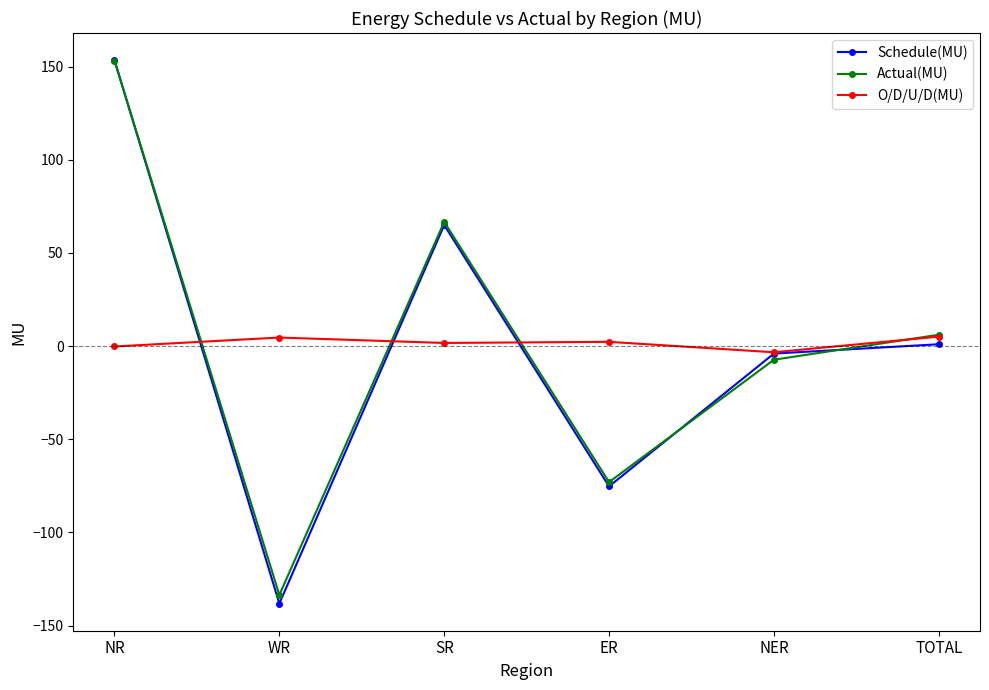

At which label does O/D/U/D(MU) reach its minimum?

NER